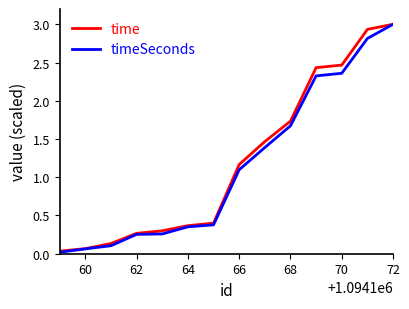

What is the greatest value displayed?

3.0